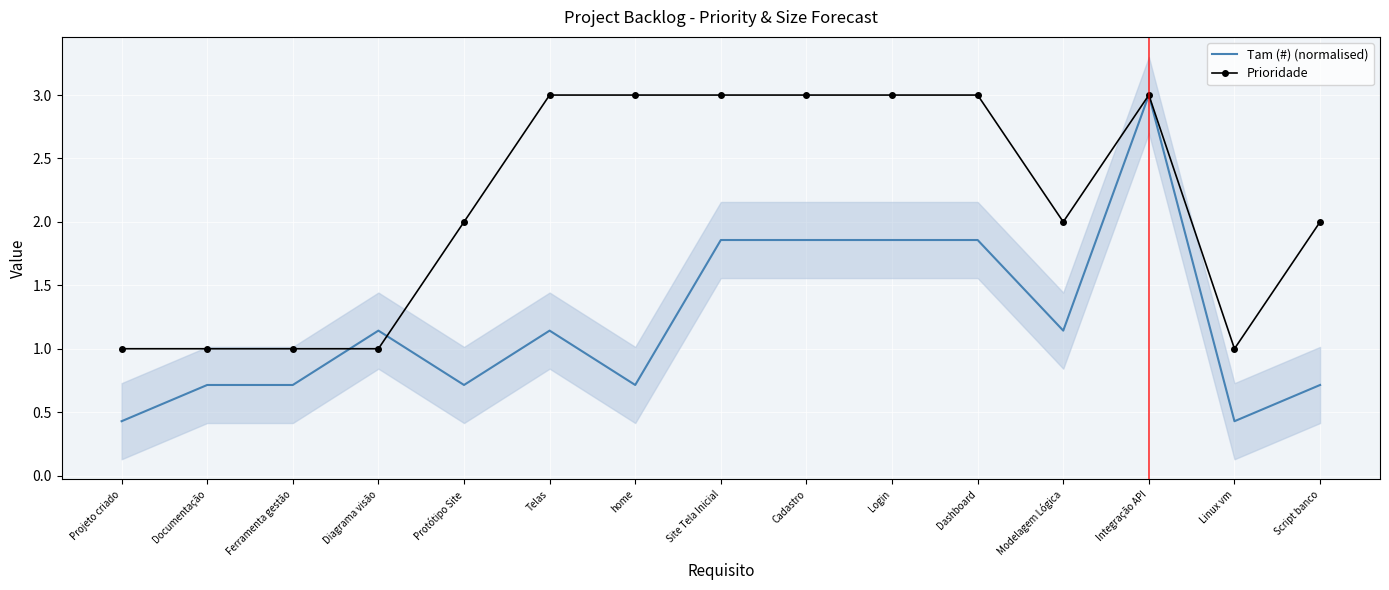

What is the spread (max minus min) of values at Dashboard?

1.1